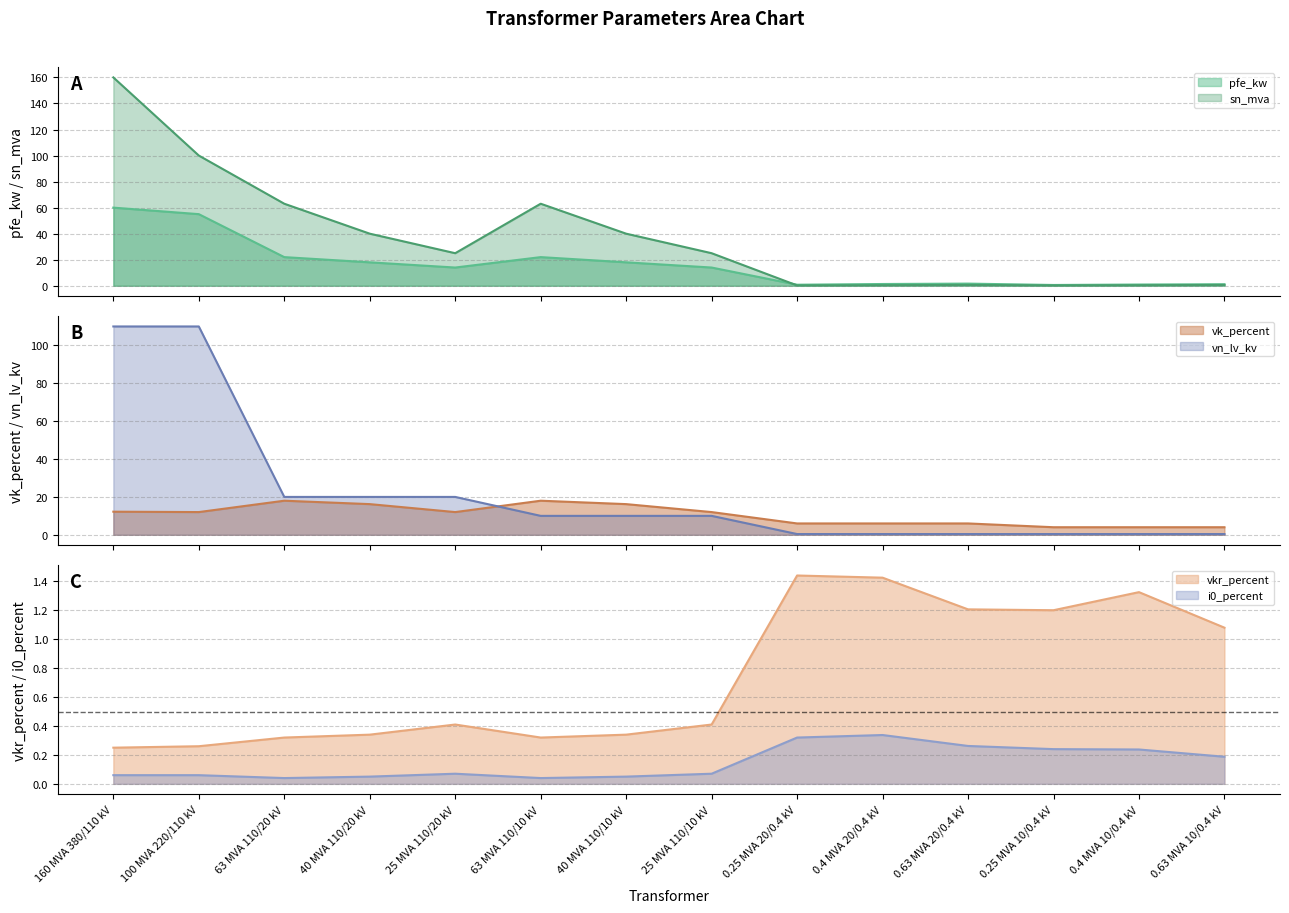

What are all the series names shown in the legend?

pfe_kw, vkr_percent, i0_percent, sn_mva, vk_percent, vn_lv_kv